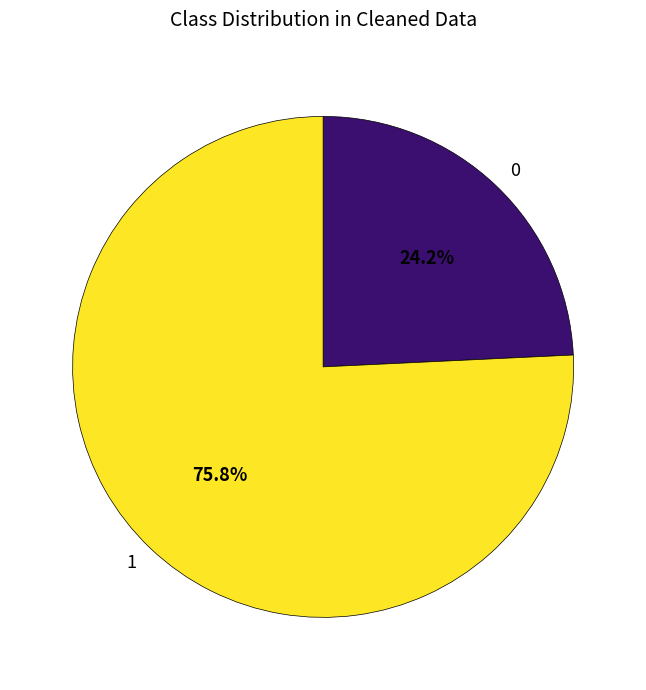

How many slices are in this pie chart?

2